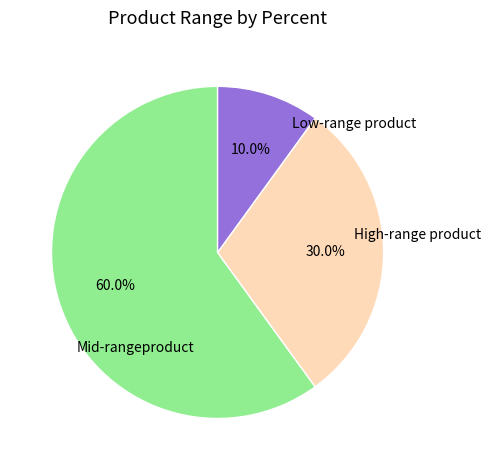

How many segments does this pie chart have?

3